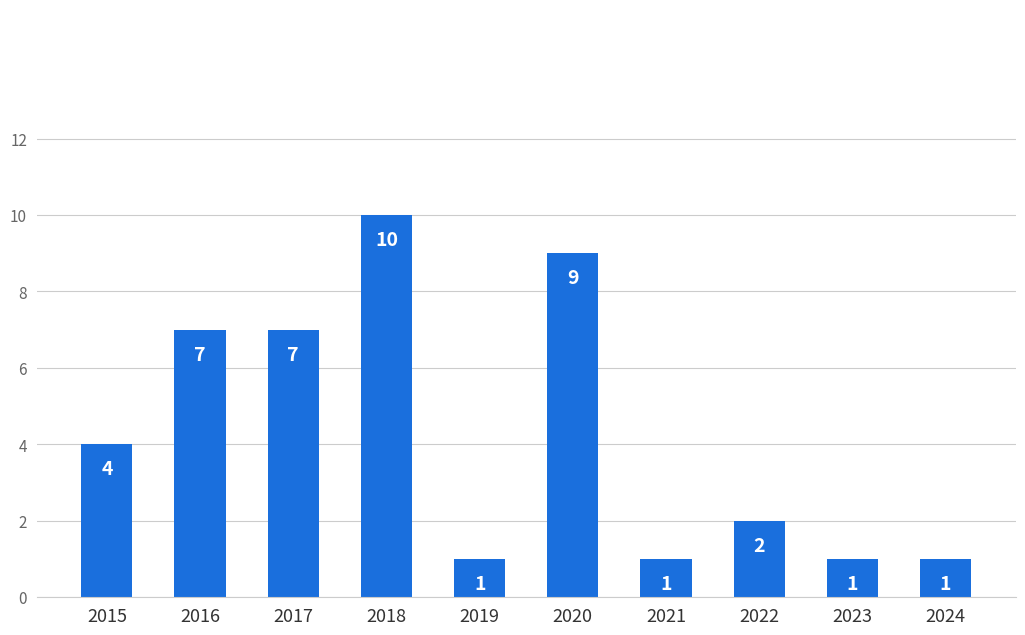

How many values are below 4?

5